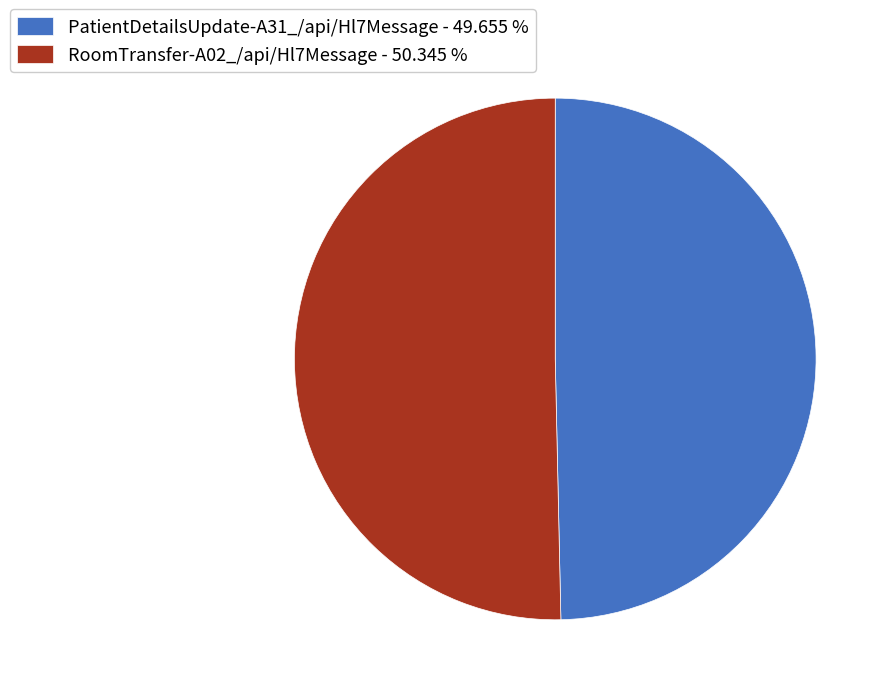

Does any single category account for the majority?

Yes